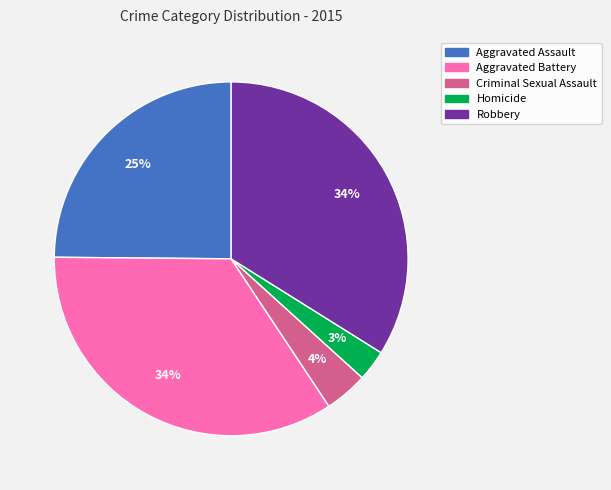

What is the smallest slice in the pie chart?

Homicide